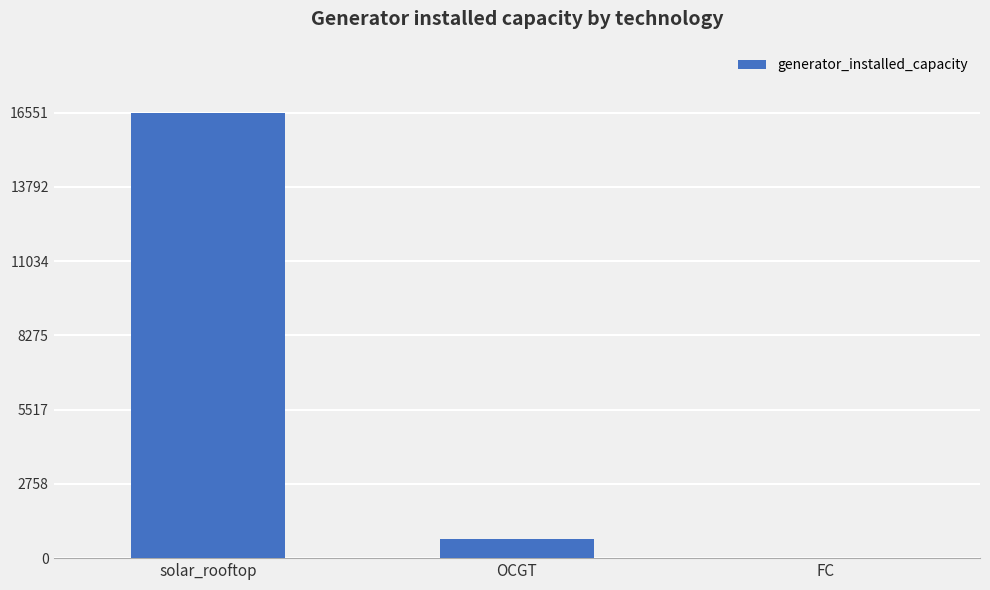

True or false: the data shows 16550.6 at solar_rooftop.

True